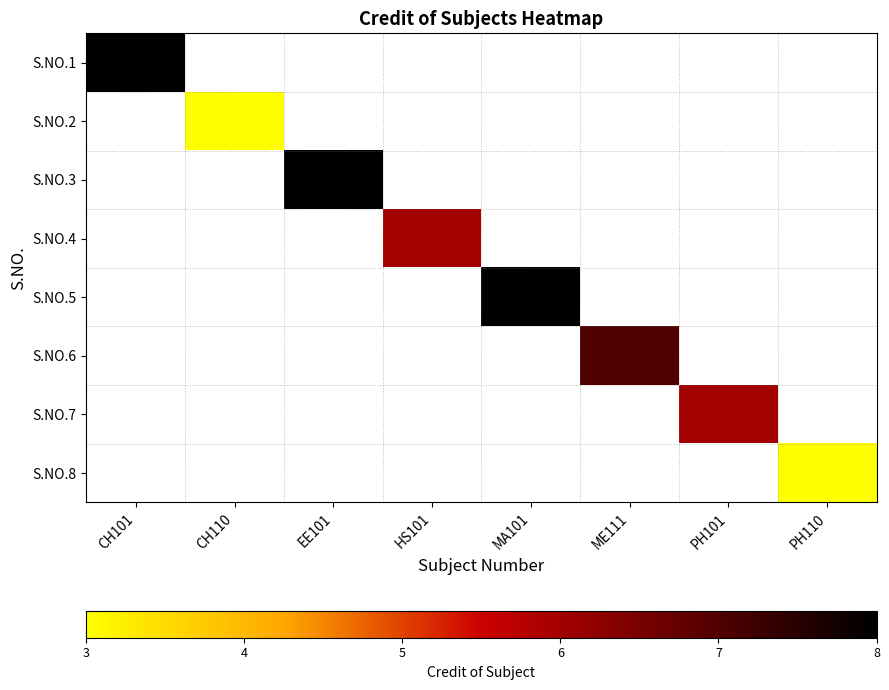

List the labels in order of S.NO.7 value, smallest first.

CH101, CH110, EE101, HS101, MA101, ME111, PH101, PH110